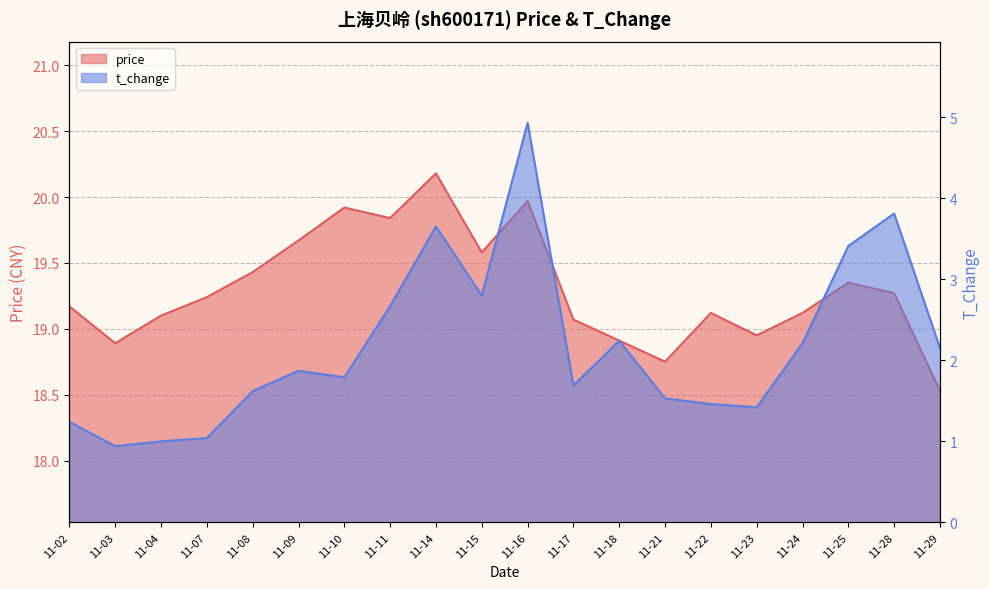

Which label corresponds to the largest value in the chart?

11-14